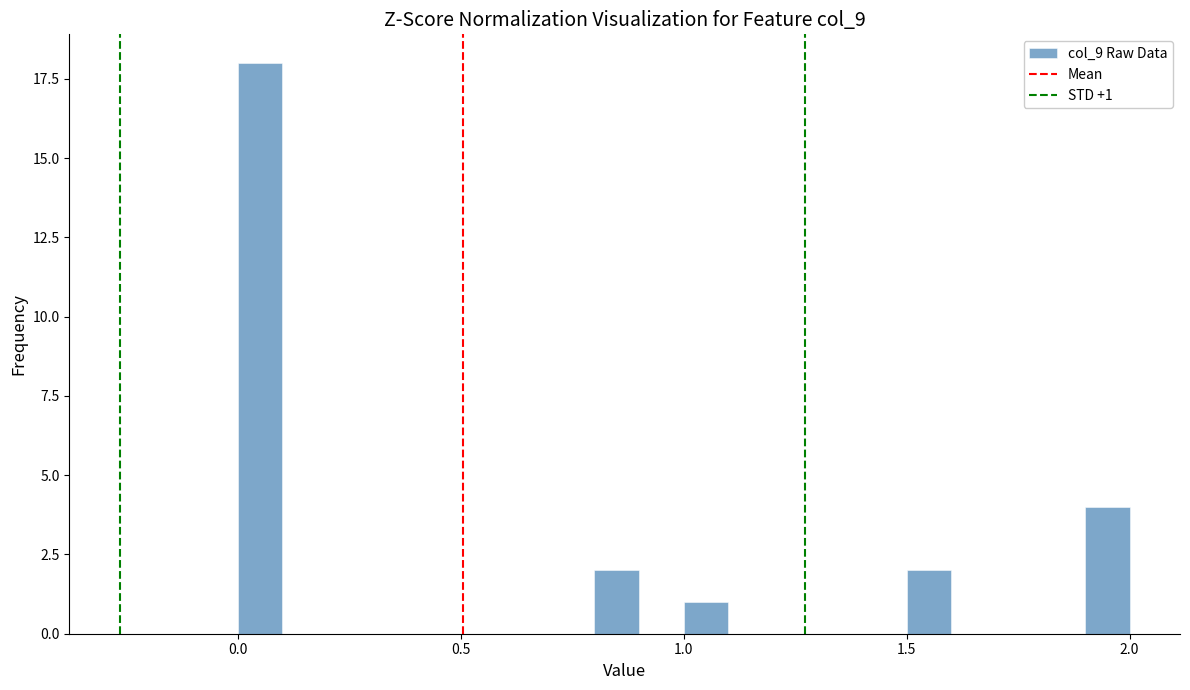

Read against the x-axis, roughly where is the centre of the tallest bar?

0.05